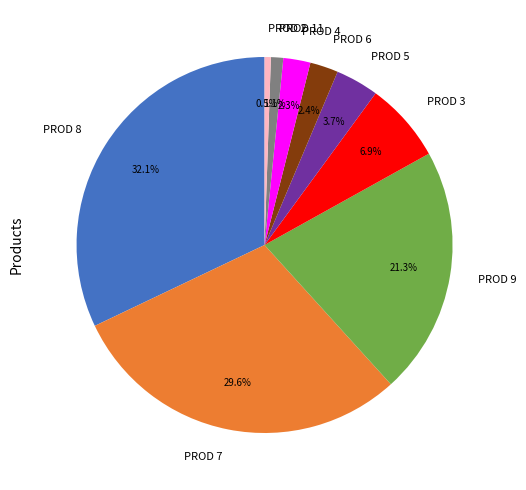

Which has a higher value, PROD 9 or PROD 4?

PROD 9